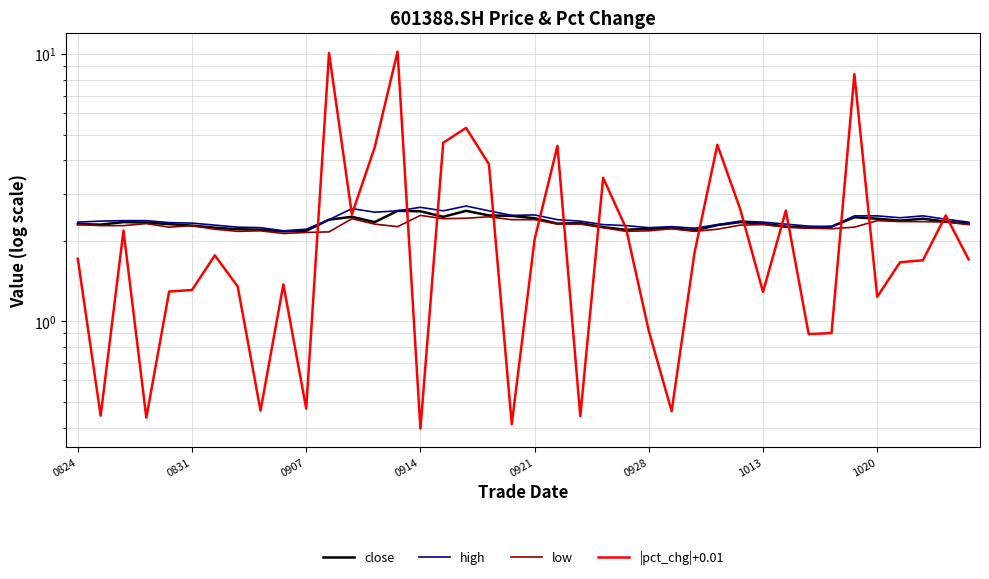

Rank the categories by |pct_chg|+0.01 value from lowest to highest.

15, 19, 0914, 22, 0831, 26, 8, 10, 32, 33, 25, 35, 30, 0921, 0928, 1020, 9, 36, 37, 39, 0824, 1013, 27, 20, 0907, 24, 38, 12, 31, 29, 23, 18, 13, 21, 28, 16, 17, 34, 11, 14